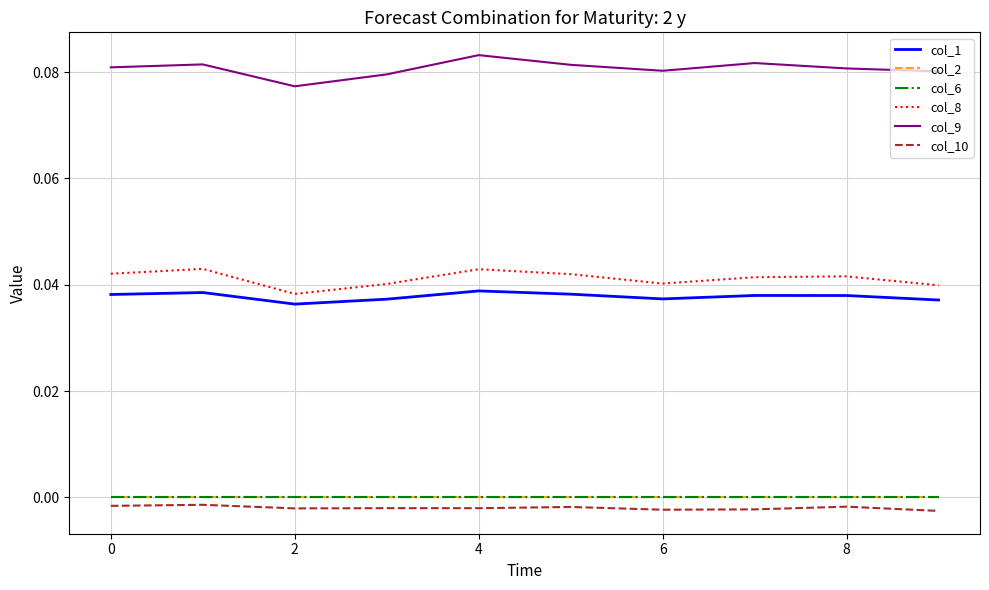

Does the chart have visible grid lines?

Yes